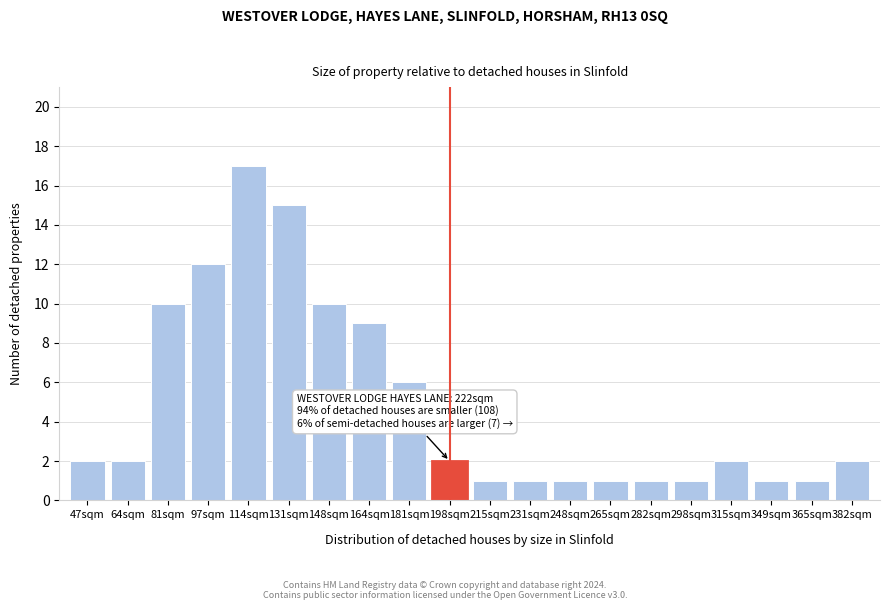

Reading left to right, list all the values displayed in this chart.

47sqm=2	64sqm=2	81sqm=10	97sqm=12	114sqm=17	131sqm=15	148sqm=10	164sqm=9	181sqm=6	198sqm=2	215sqm=1	231sqm=1	248sqm=1	265sqm=1	282sqm=1	298sqm=1	315sqm=2	349sqm=1	365sqm=1	382sqm=2